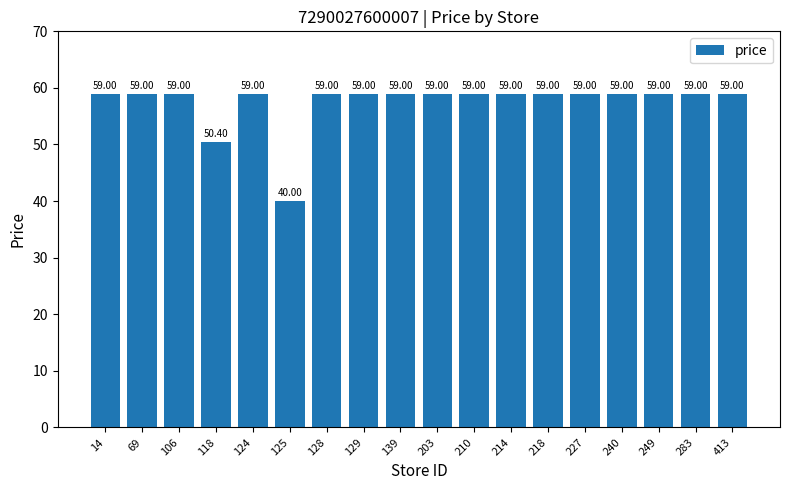

What is the value of the 13th bar from the left?

59.0